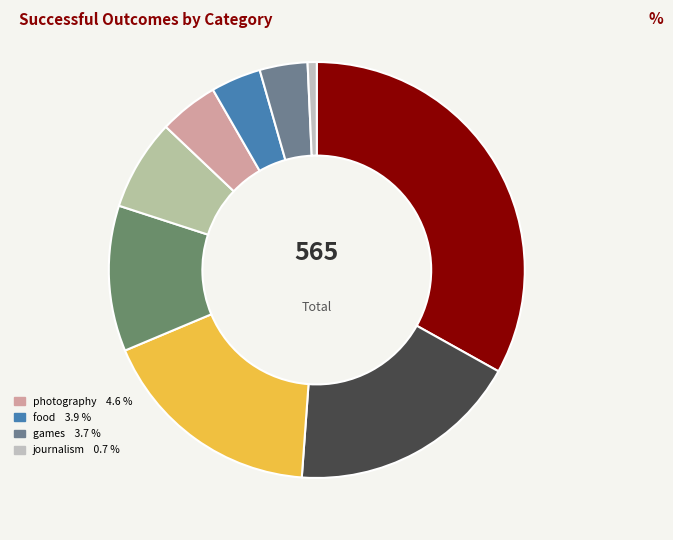

How many slices are in this pie chart?

9